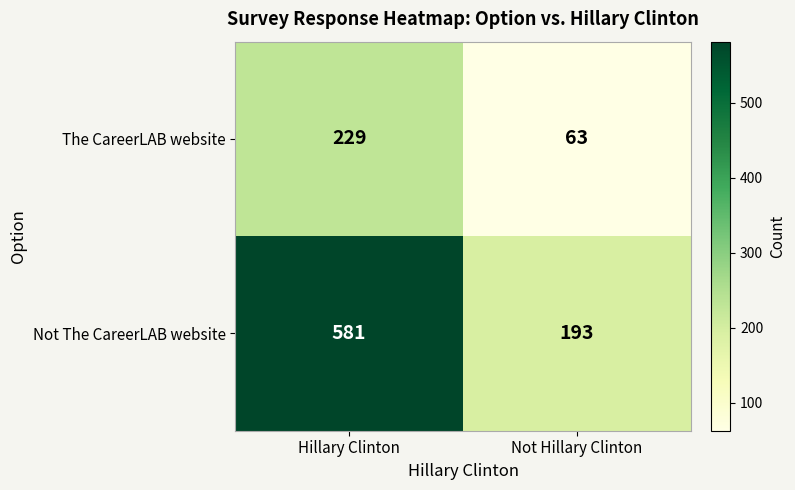

What is the average value of the Not The CareerLAB website series?

387